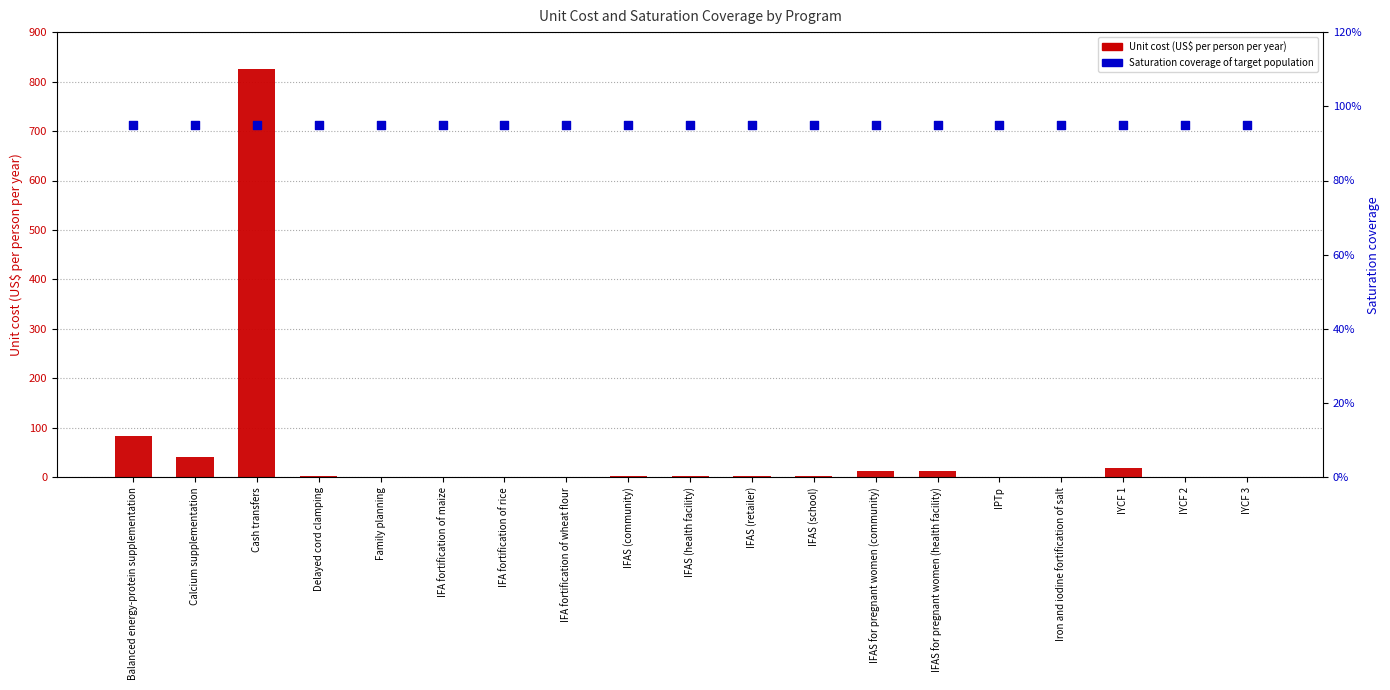

What is the total value across all series at IPTp?

1.1